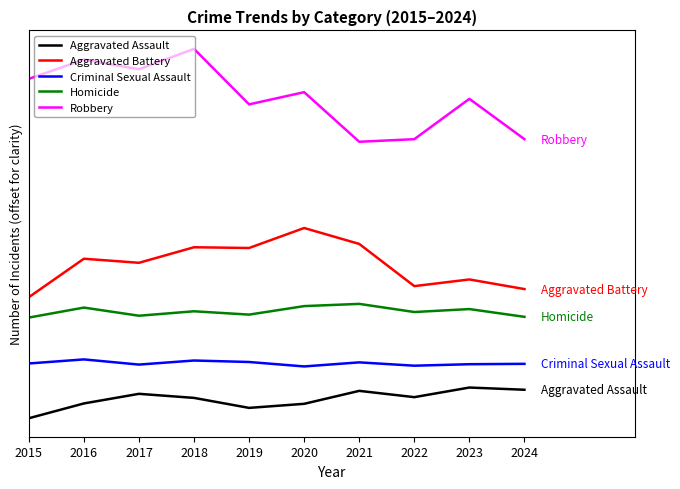

True or false: Robbery and Aggravated Assault intersect in this chart.

False